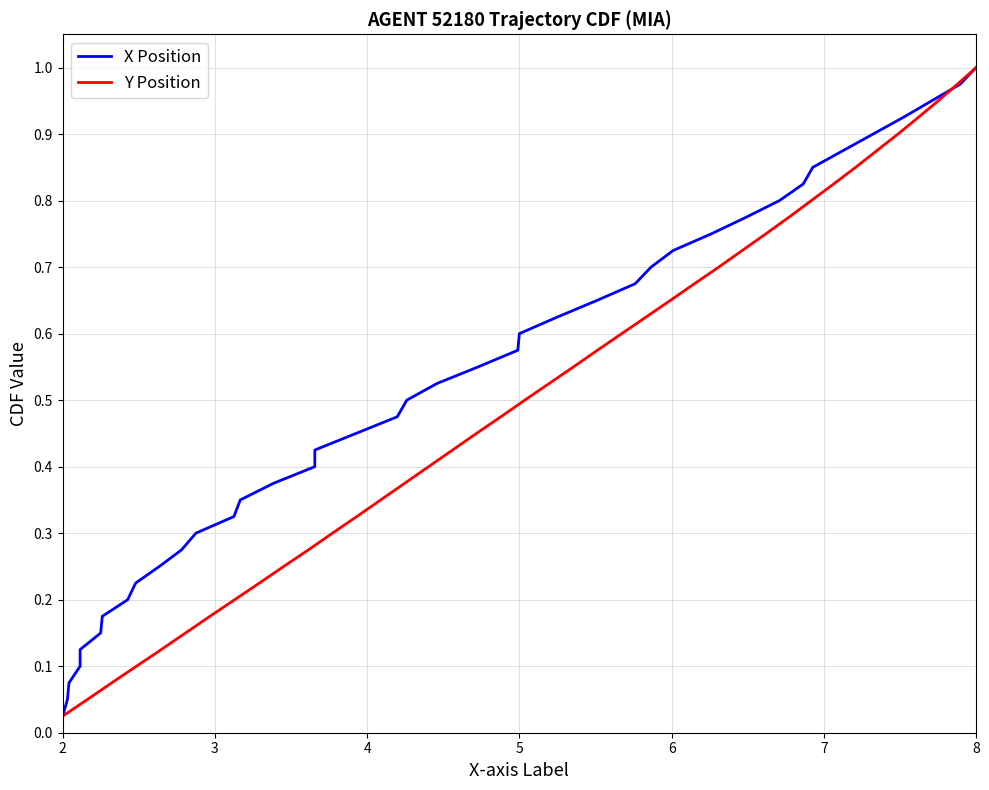

True or false: X Position has a value of 0.6 at 16.

False